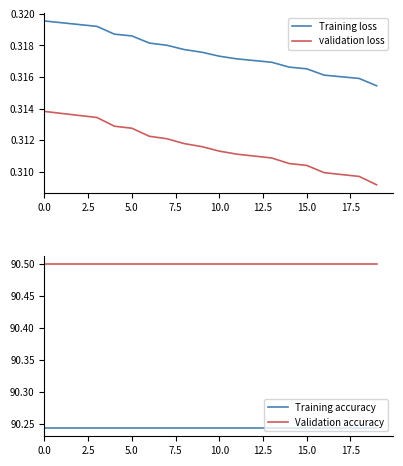

What is the average value of the validation loss series?

0.3